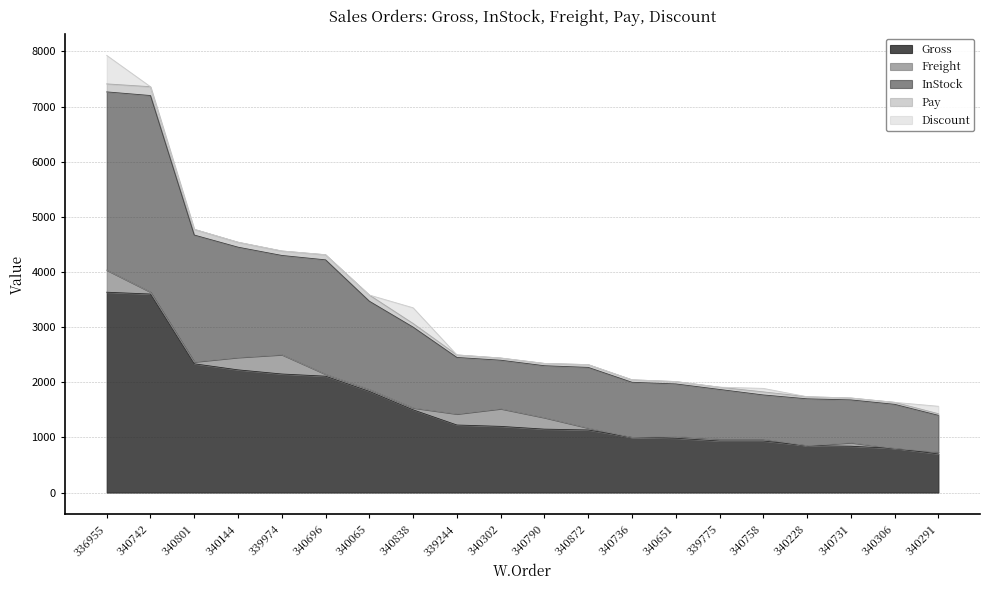

What position from the right is 340302?

11